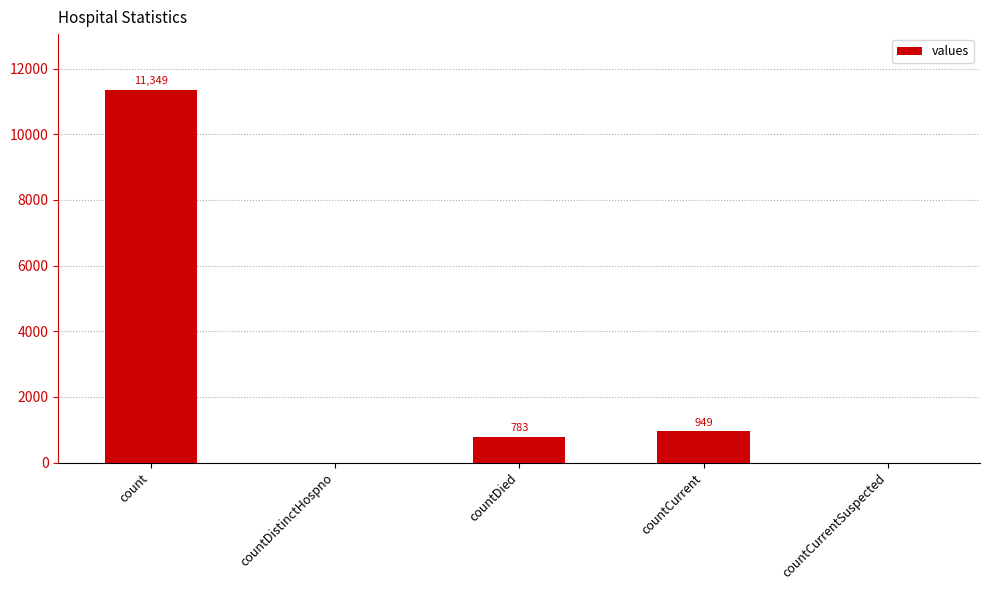

True or false: the data shows 11349 at count.

True